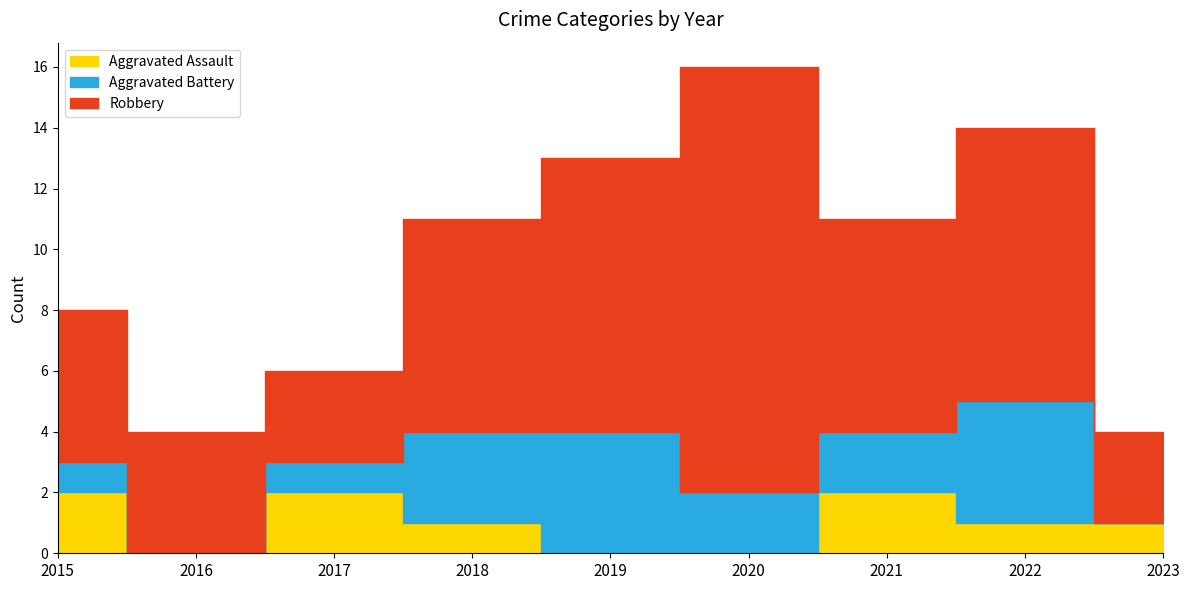

What is the difference between the highest and lowest values at 2017?

2